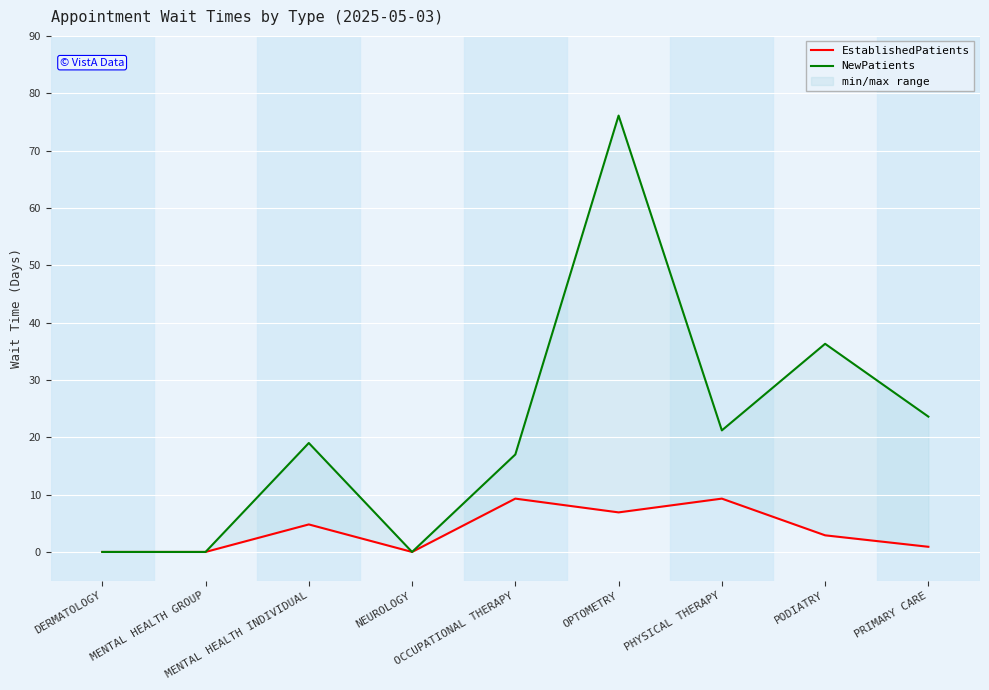

Reading right to left, transcribe all the data shown in this chart.

EstablishedPatients: 0.9	2.9	9.3	6.9	9.3	0.0	4.8	0.0	0.0
NewPatients: 23.6	36.3	21.2	76.1	17.0	0.0	19.0	0.0	0.0